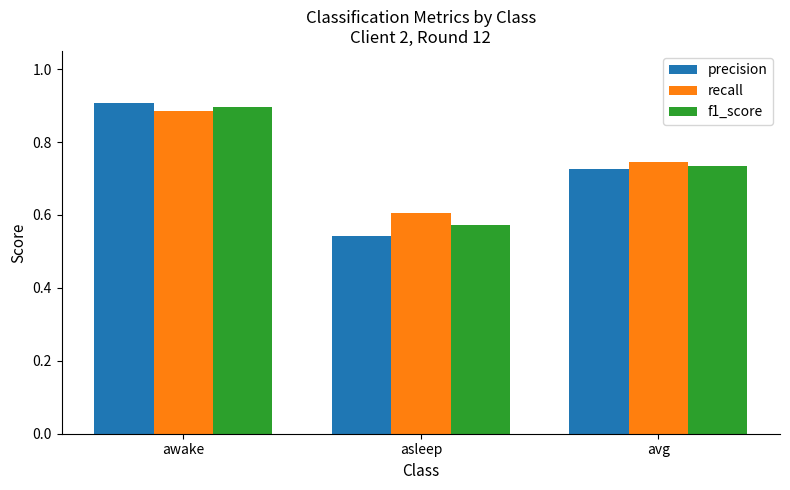

What is the difference between the maximum and minimum values in the recall series?

0.3